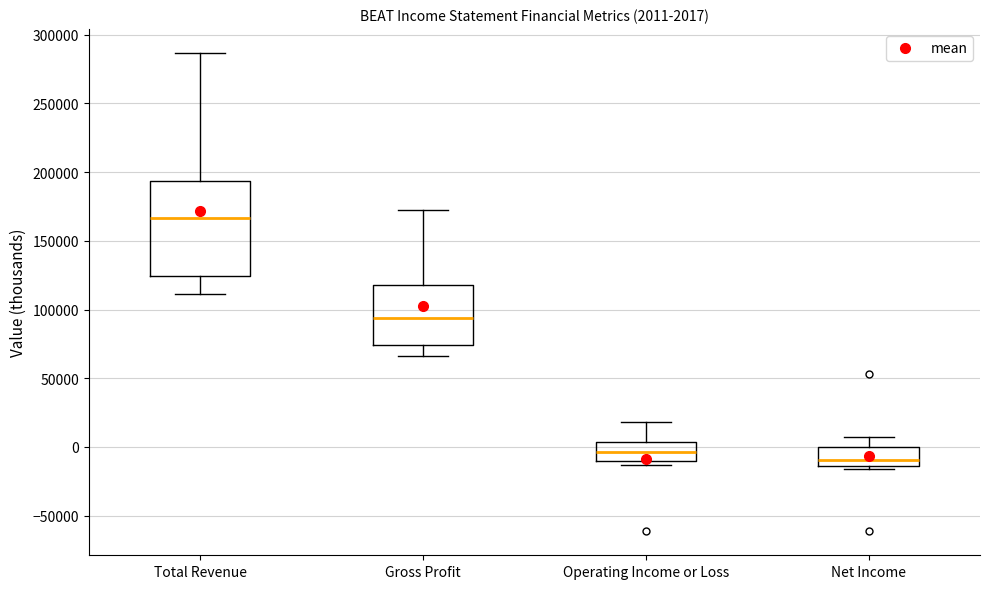

Which box has the lowest median line?

Net Income